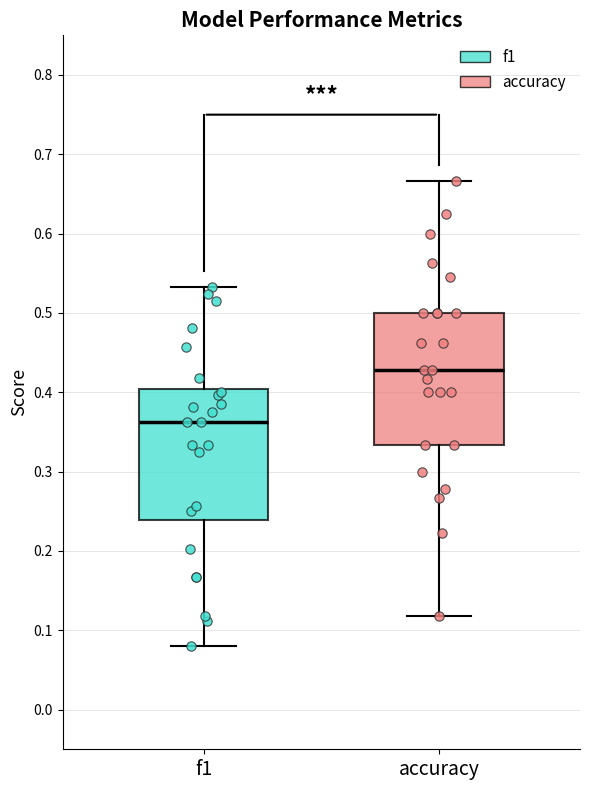

Reading left to right, read every box against the y-axis: the position of its median line, the range the box covers, and the ends of its whiskers. The values are not printed on the chart, so give them approximately, as read against the axis.

f1: median 0.36, box 0.24 to 0.40, whiskers 0.08 to 0.53
accuracy: median 0.43, box 0.33 to 0.50, whiskers 0.12 to 0.67